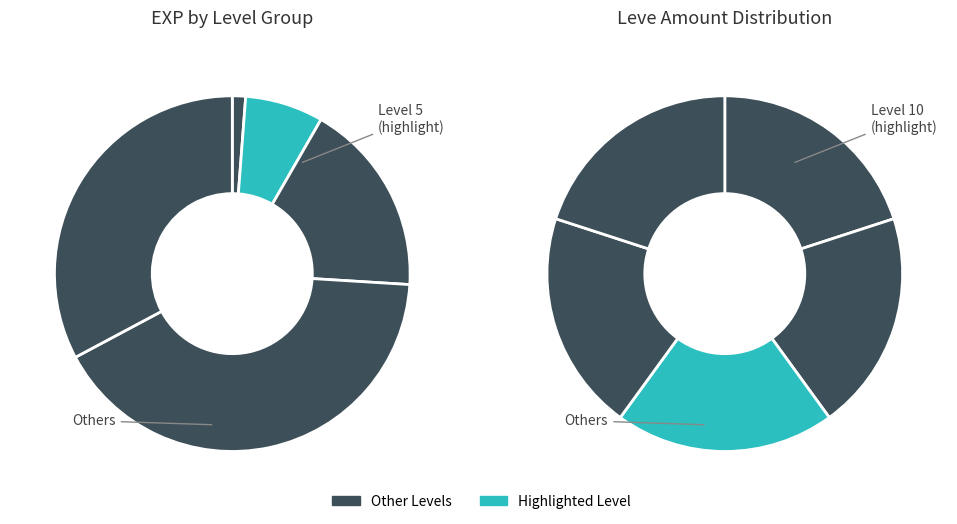

Is there any slice that represents more than half of the pie?

No